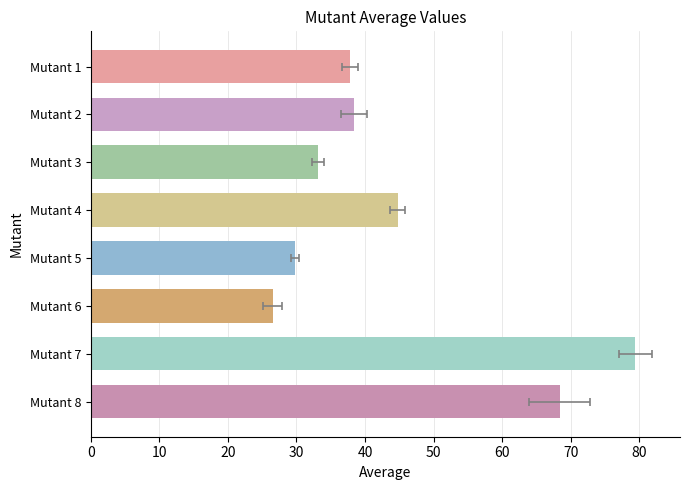

What is the change in value from Mutant 6 to Mutant 8?

+41.9